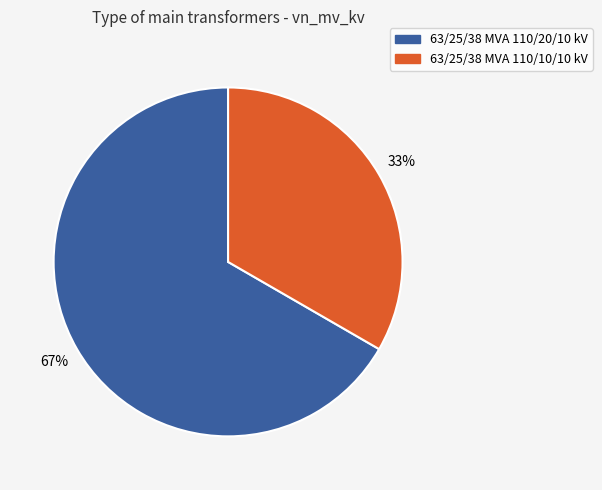

Is 63/25/38 MVA 110/10/10 kV the majority of the pie?

No